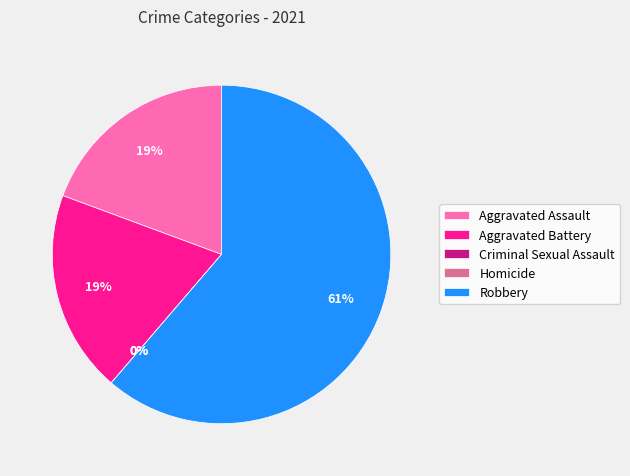

Rank the categories by value from lowest to highest.

Criminal Sexual Assault, Homicide, Aggravated Assault, Aggravated Battery, Robbery